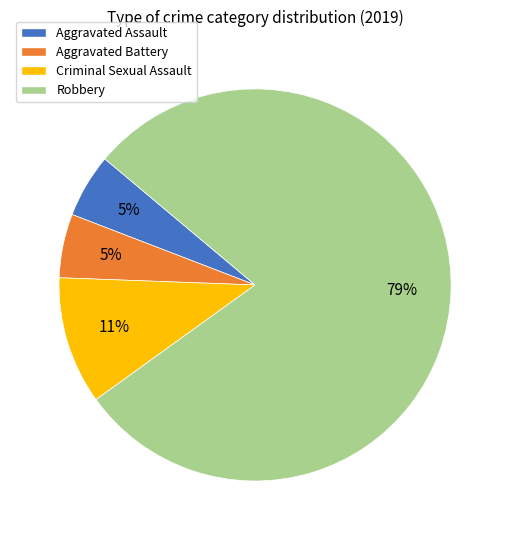

What is the largest slice in the pie chart?

Robbery